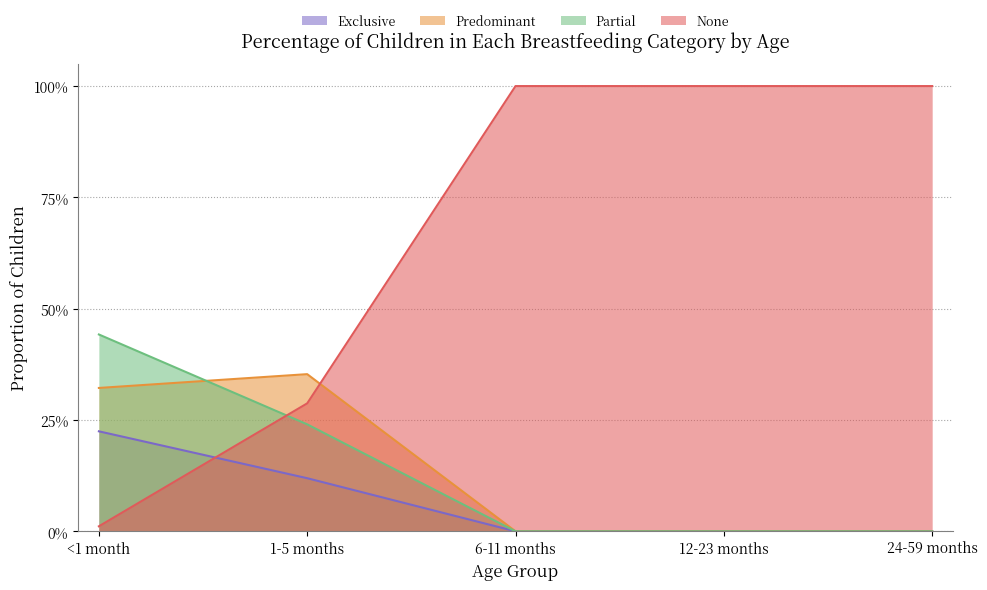

What is the maximum value for None?

1.0